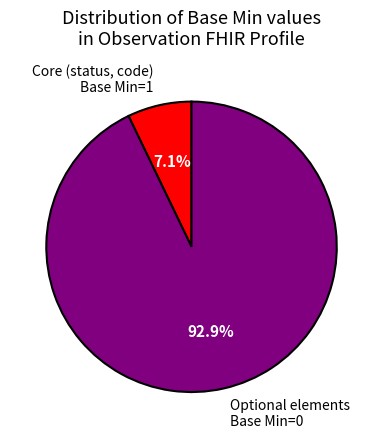

How many slices are in this pie chart?

2